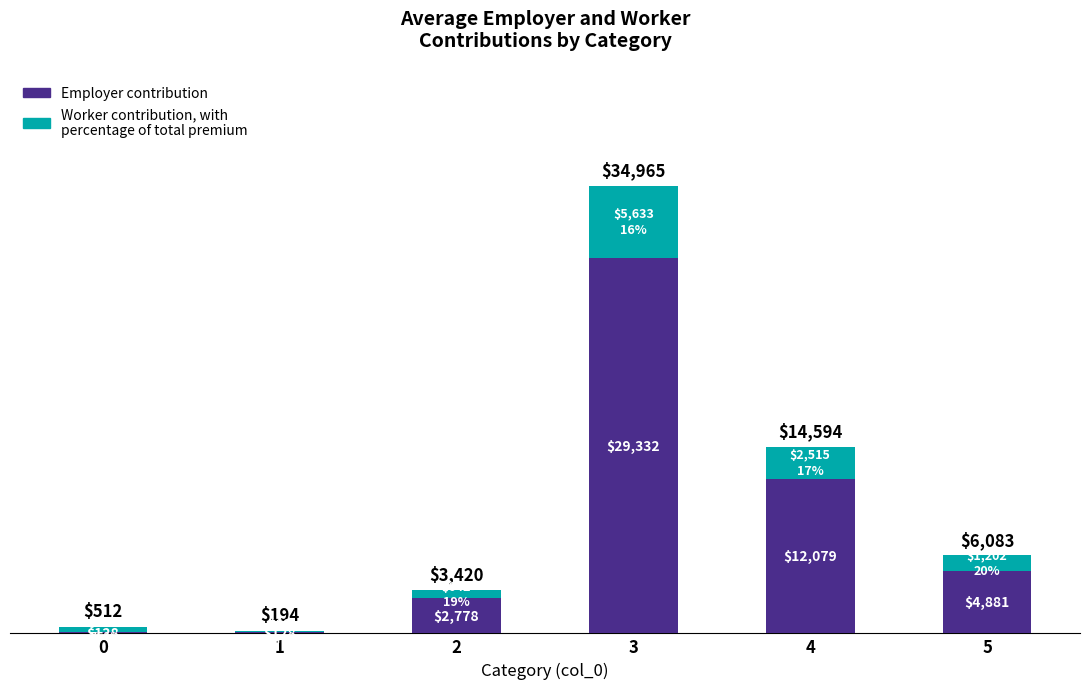

What is the total value across all series at 1?

194